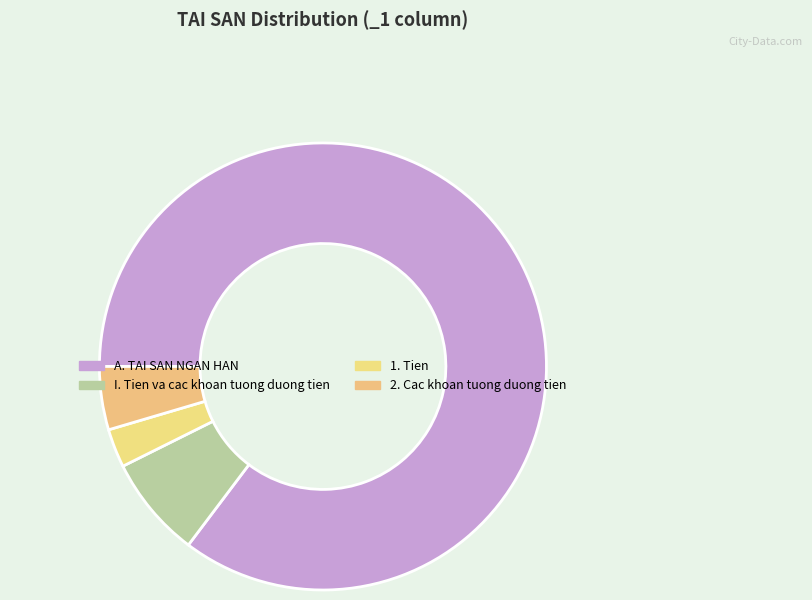

What percentage is the 1. Tien slice, to the nearest percent?

3%